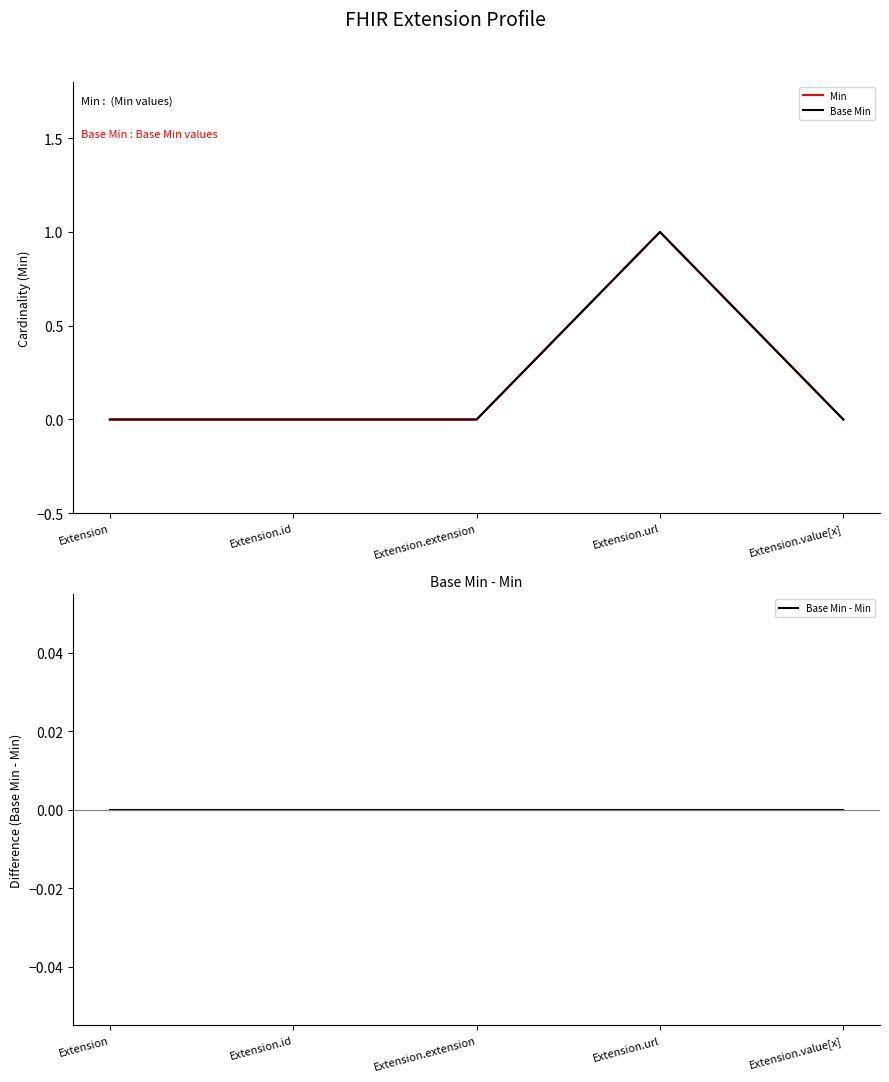

How many lines are shown in the chart?

3